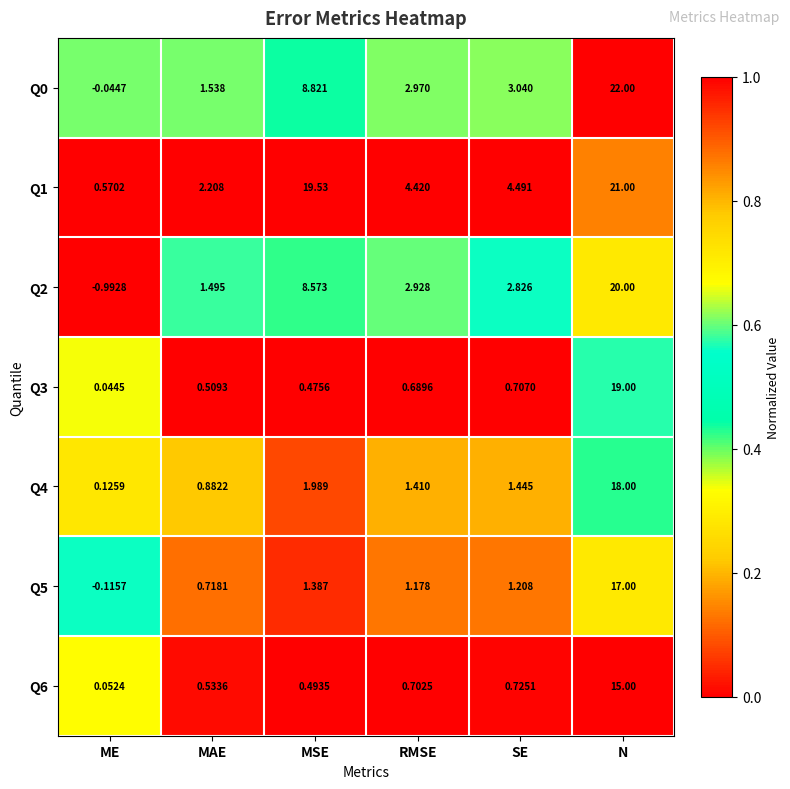

Where does the Q5 series first go above 1?

MSE